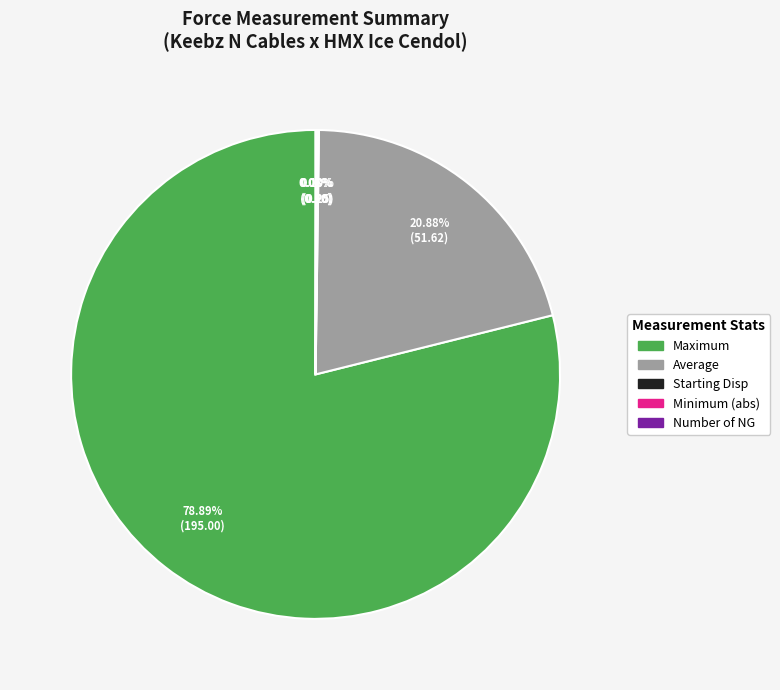

Combined, do Maximum and Average account for over 50%?

Yes